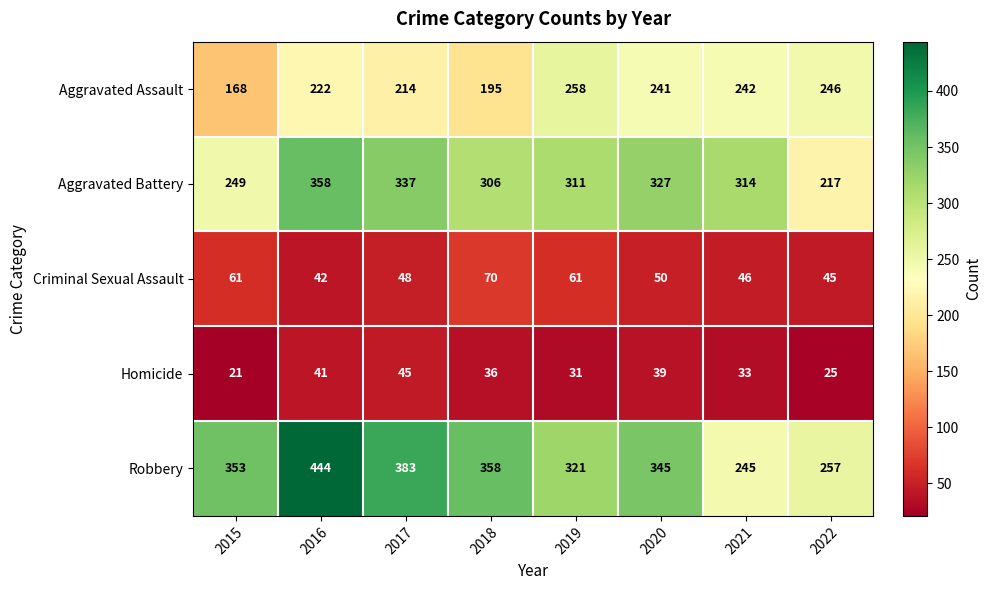

What is the spread (max minus min) of values at 2022?

232